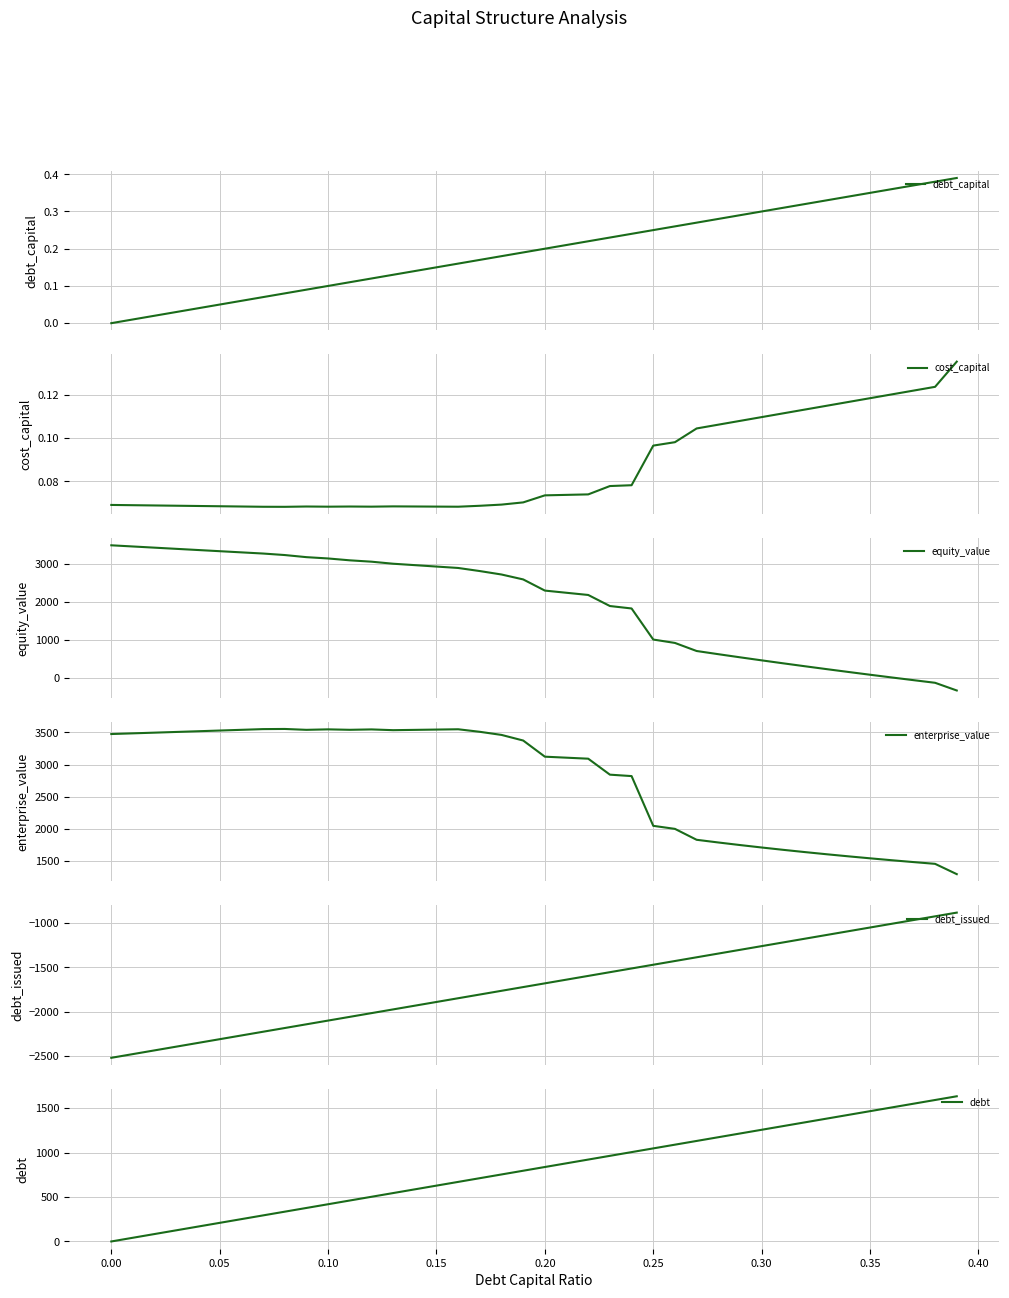

The debt series shows 628.3 at 0.15. True or false?

True